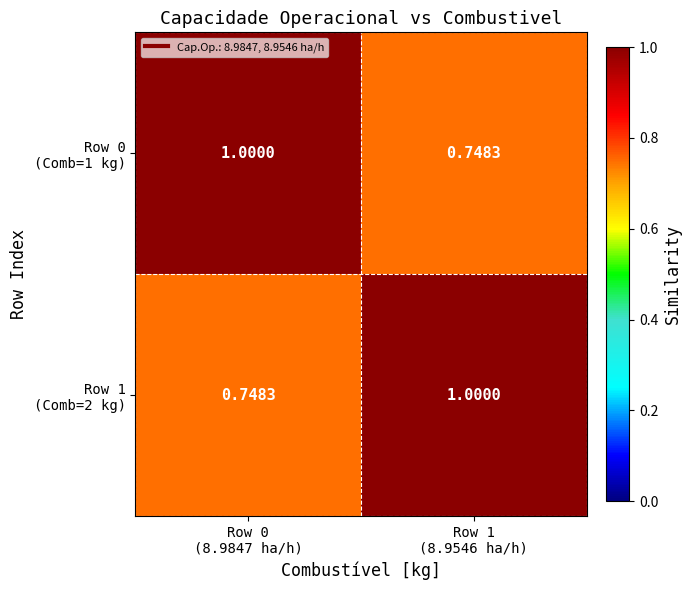

At how many categories does at least one series exceed 0?

2